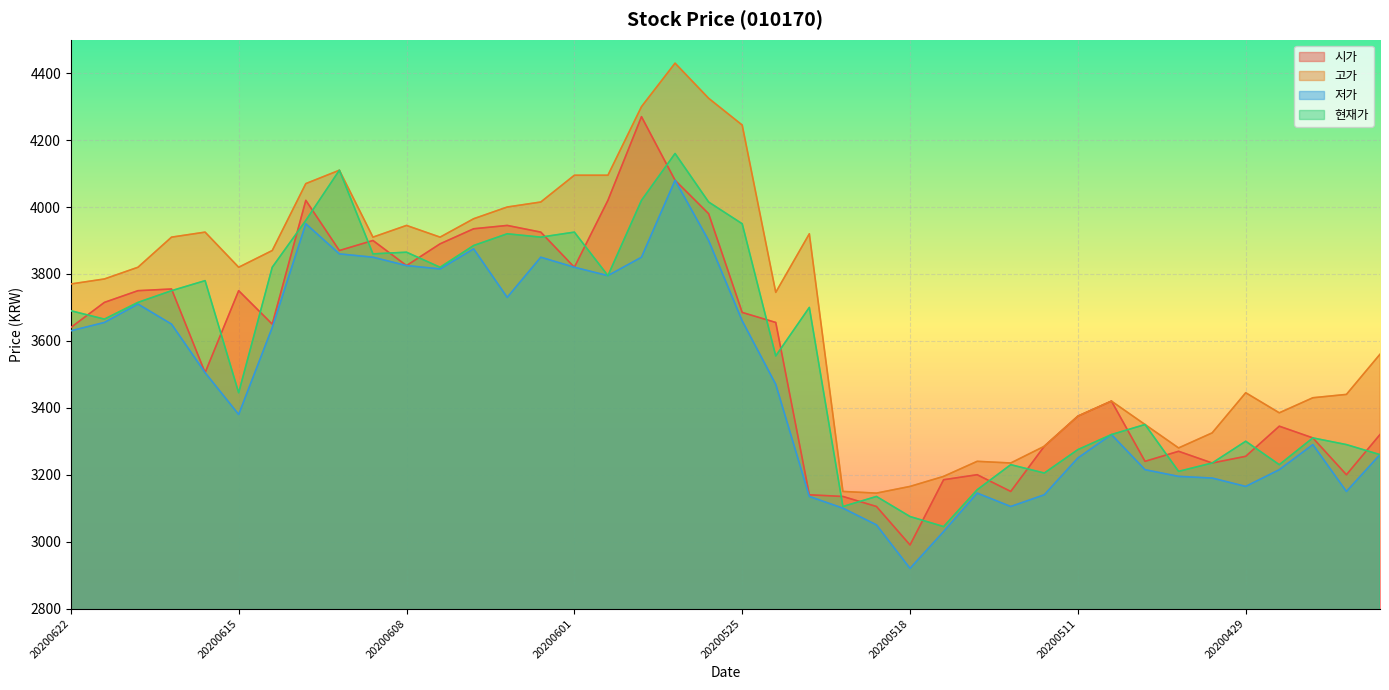

How many interior local valleys does the 저가 series have?

8